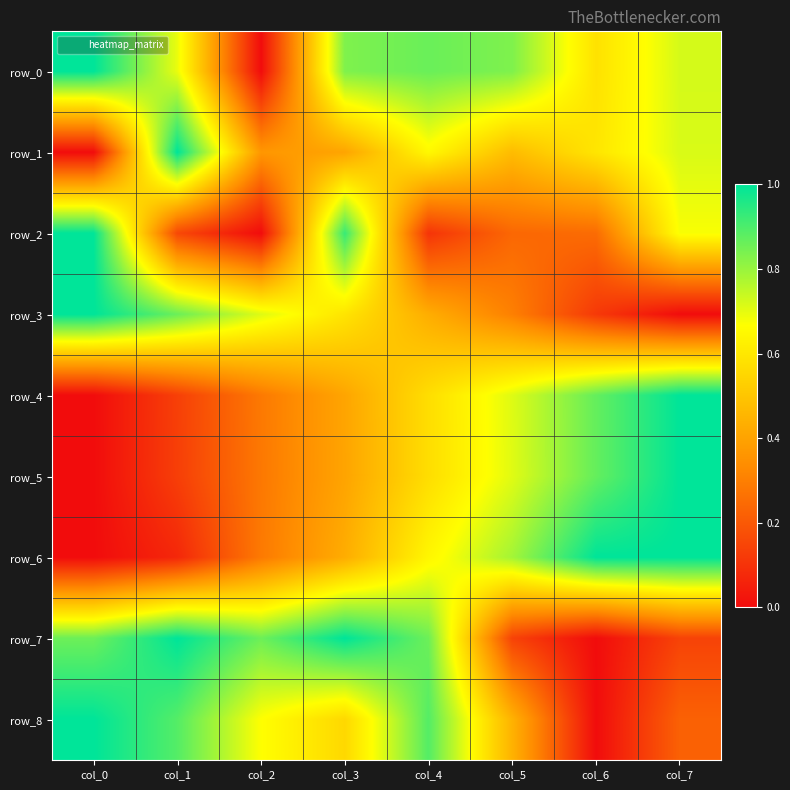

Where is row_3 nearest to the value 0?

col_7